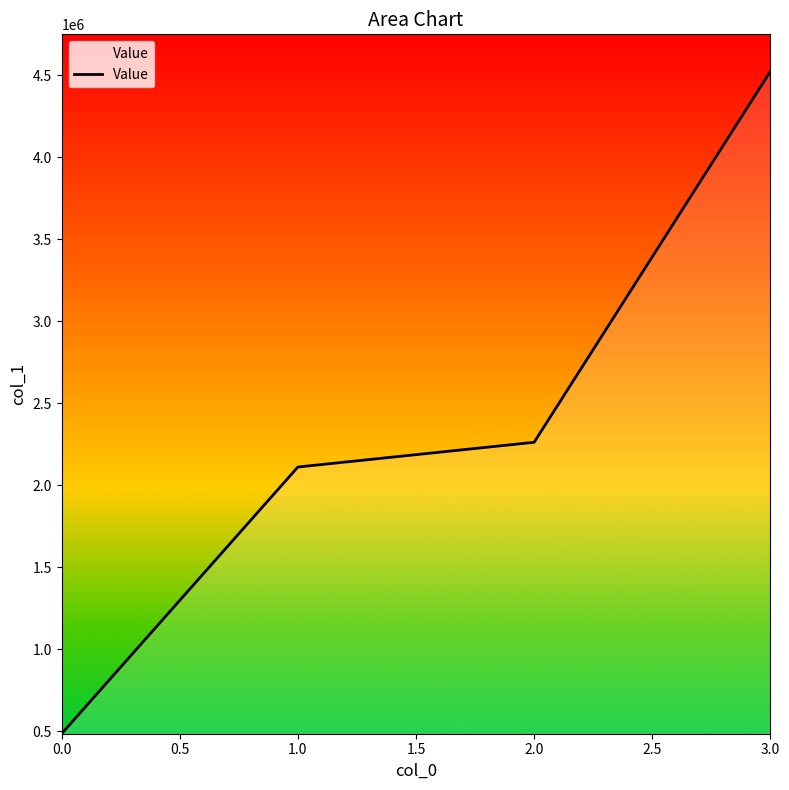

List the labels in order of value, smallest first.

0.0, 1.0, 2.0, 3.0